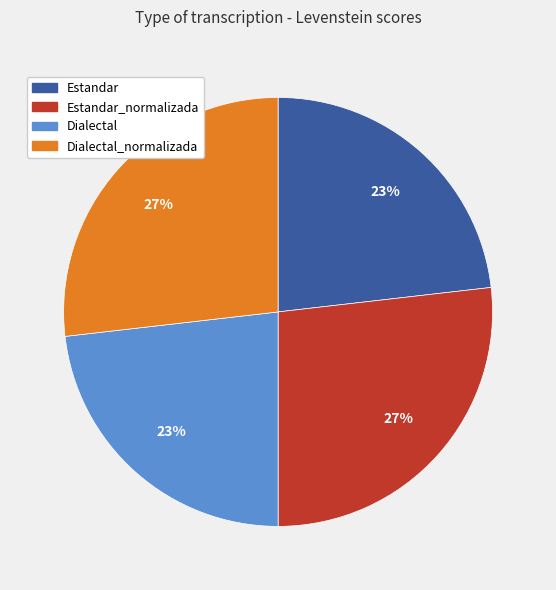

Does Estandar account for over 50% of the chart?

No